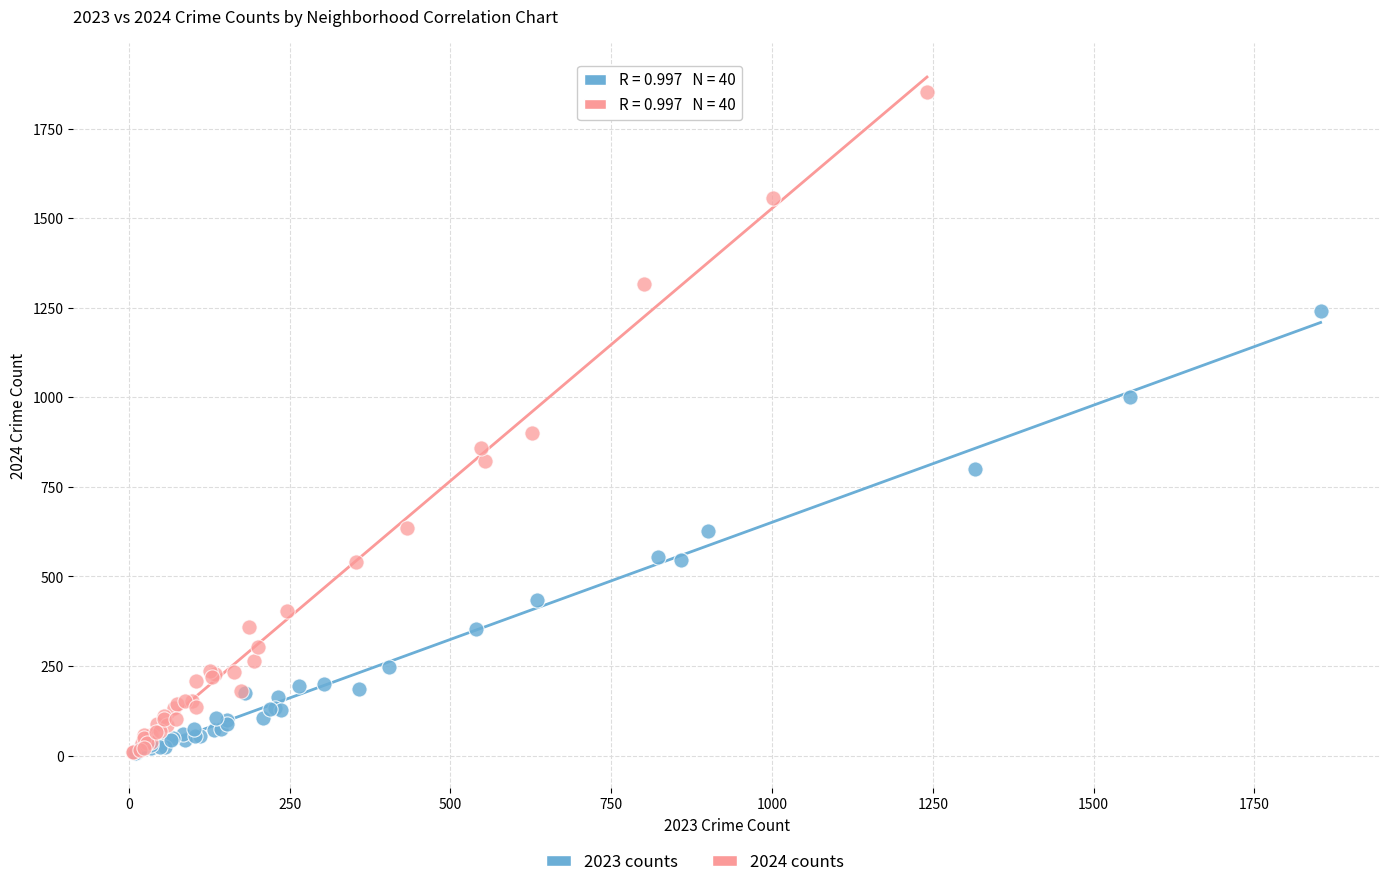

Which series has the widest spread of Y values?

2024 counts